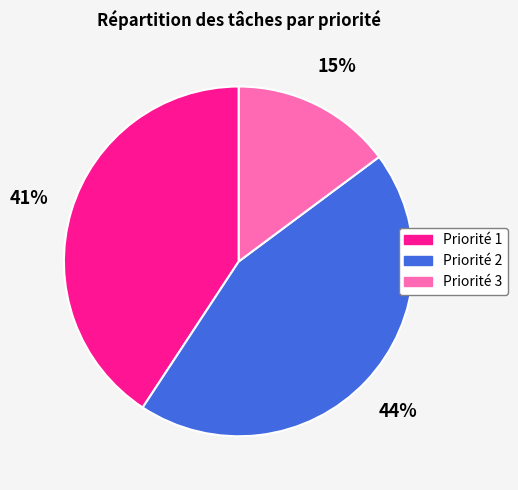

To the nearest percent, what is the difference between the Priorité 1 and Priorité 3 slice percentages?

26%